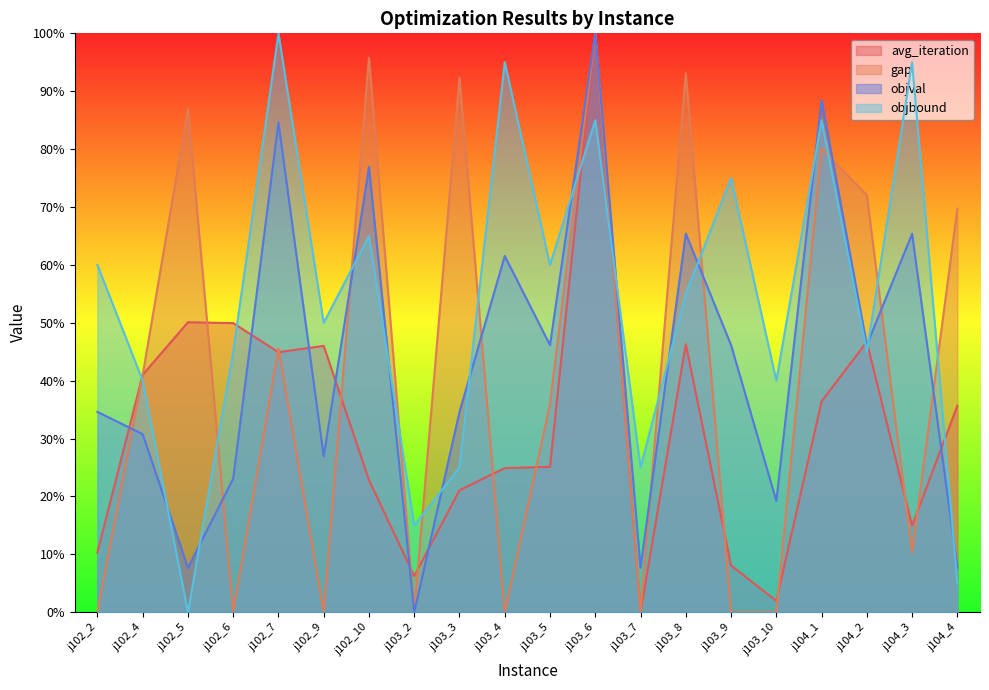

Reading left to right, extract all data points from this chart.

avg_iteration: j102_2=10.3	j102_4=41.0	j102_5=50.1	j102_6=49.9	j102_7=44.9	j102_9=46.0	j102_10=22.8	j103_2=6.3	j103_3=21.1	j103_4=24.9	j103_5=25.1	j103_6=100.0	j103_7=0.0	j103_8=46.3	j103_9=8.1	j103_10=2.0	j104_1=36.4	j104_2=46.7	j104_3=14.9	j104_4=35.7
gap: j102_2=0.0	j102_4=41.0	j102_5=87.0	j102_6=0.0	j102_7=45.6	j102_9=0.0	j102_10=95.8	j103_2=0.0	j103_3=92.3	j103_4=0.0	j103_5=36.0	j103_6=100.0	j103_7=0.0	j103_8=93.1	j103_9=0.0	j103_10=0.0	j104_1=80.1	j104_2=72.0	j104_3=10.3	j104_4=69.7
objval: j102_2=34.6	j102_4=30.8	j102_5=7.7	j102_6=23.1	j102_7=84.6	j102_9=26.9	j102_10=76.9	j103_2=0.0	j103_3=34.6	j103_4=61.5	j103_5=46.2	j103_6=100.0	j103_7=7.7	j103_8=65.4	j103_9=46.2	j103_10=19.2	j104_1=88.5	j104_2=46.2	j104_3=65.4	j104_4=7.7
objbound: j102_2=60.0	j102_4=40.0	j102_5=0.0	j102_6=45.0	j102_7=100.0	j102_9=50.0	j102_10=65.0	j103_2=15.0	j103_3=25.0	j103_4=95.0	j103_5=60.0	j103_6=85.0	j103_7=25.0	j103_8=55.0	j103_9=75.0	j103_10=40.0	j104_1=85.0	j104_2=45.0	j104_3=95.0	j104_4=5.0